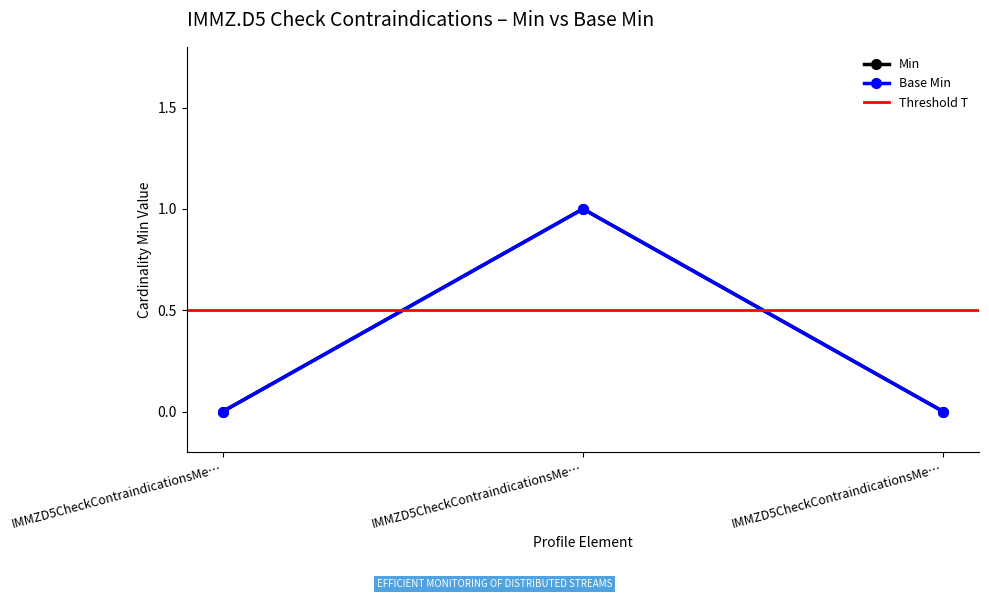

At how many categories does at least one series exceed 0?

1